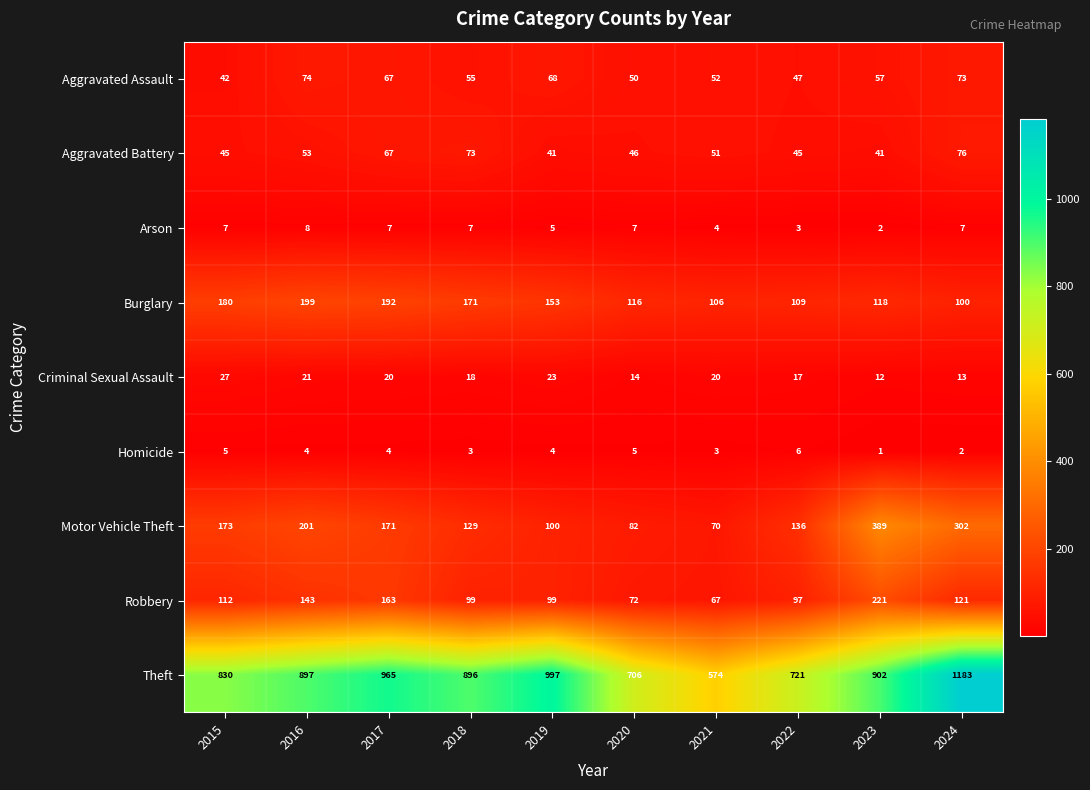

At which category does the chart reach its minimum across all series?

2023